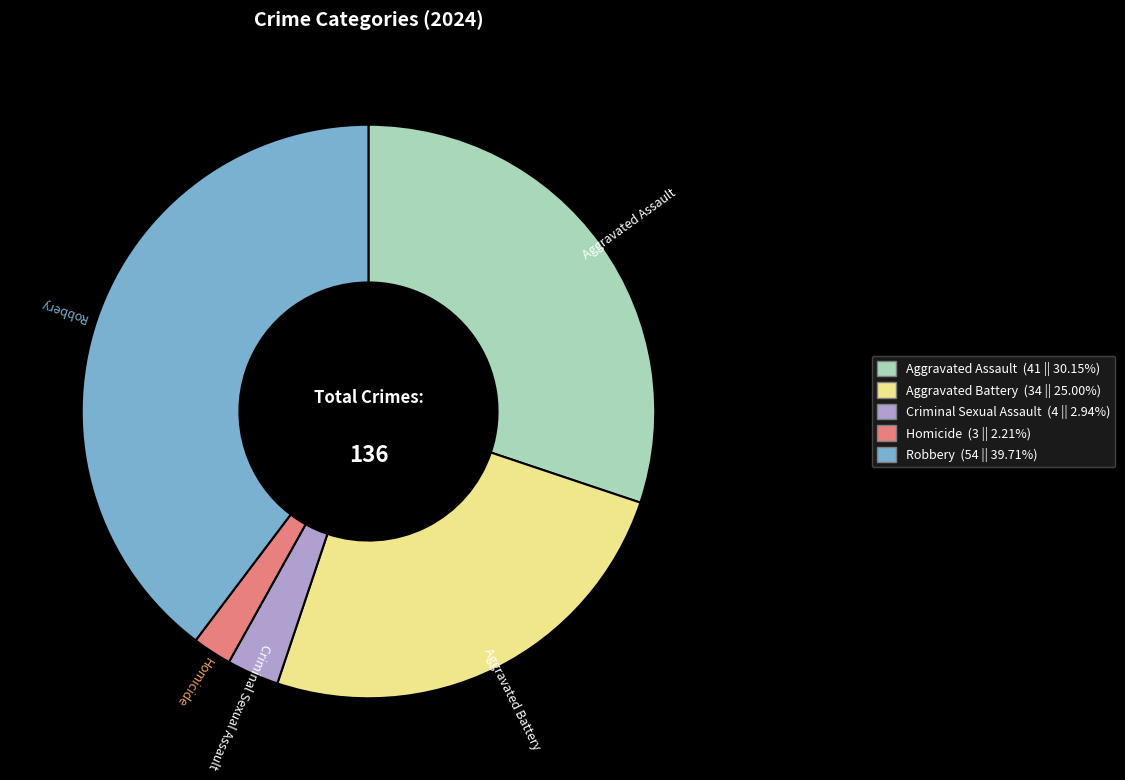

Is there any slice that represents more than half of the pie?

No